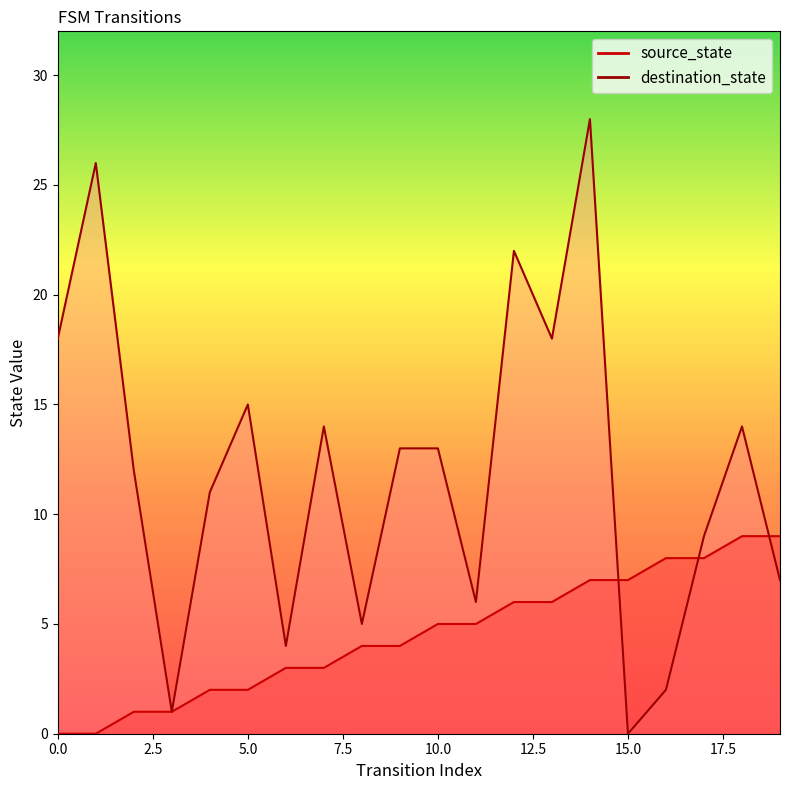

How many source_state values are between 2 and 7?

12